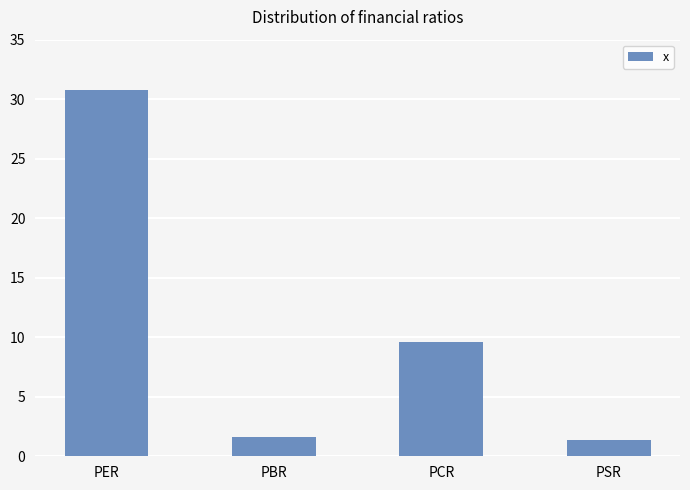

Reading left to right, what are all the values shown in this chart?

PER=30.8	PBR=1.6	PCR=9.6	PSR=1.4